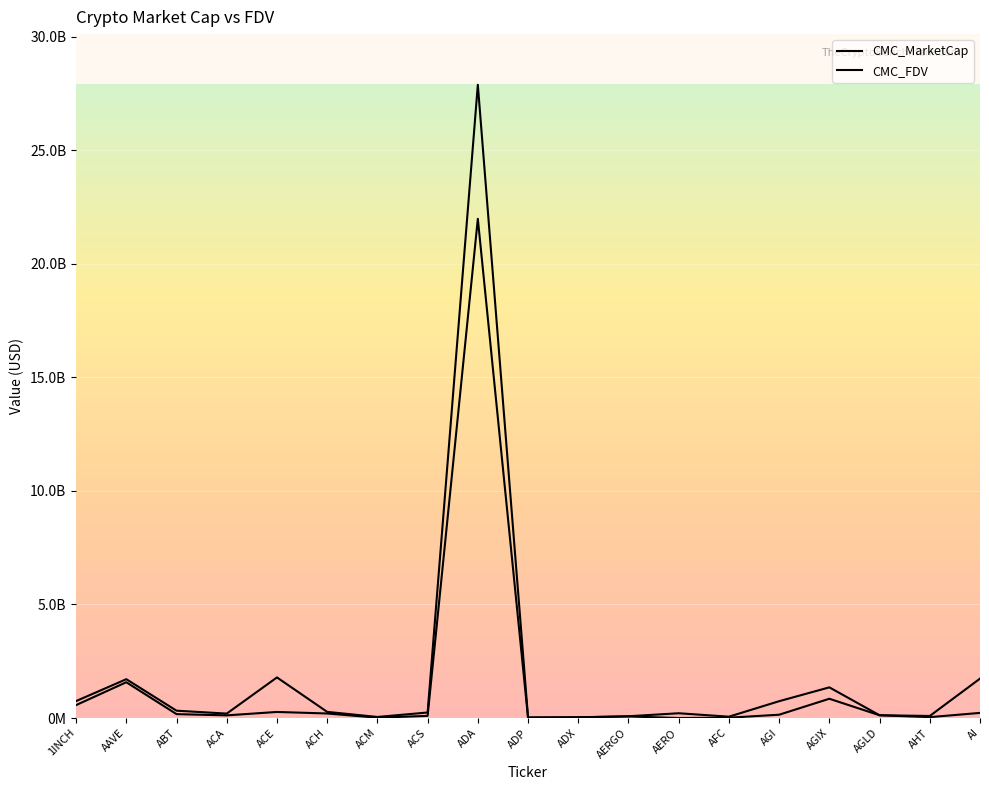

Which series ends up on top after the final intersection of CMC_MarketCap and CMC_FDV?

CMC_FDV